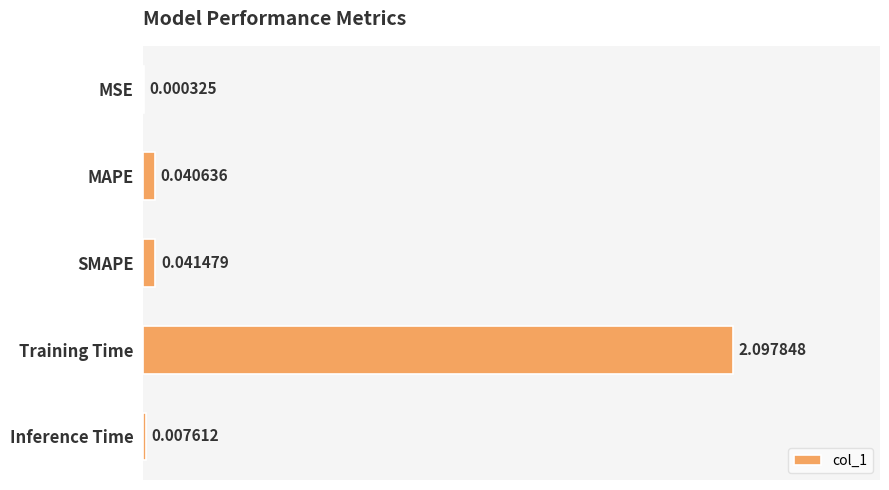

Between MSE and Training Time, which is larger?

Training Time